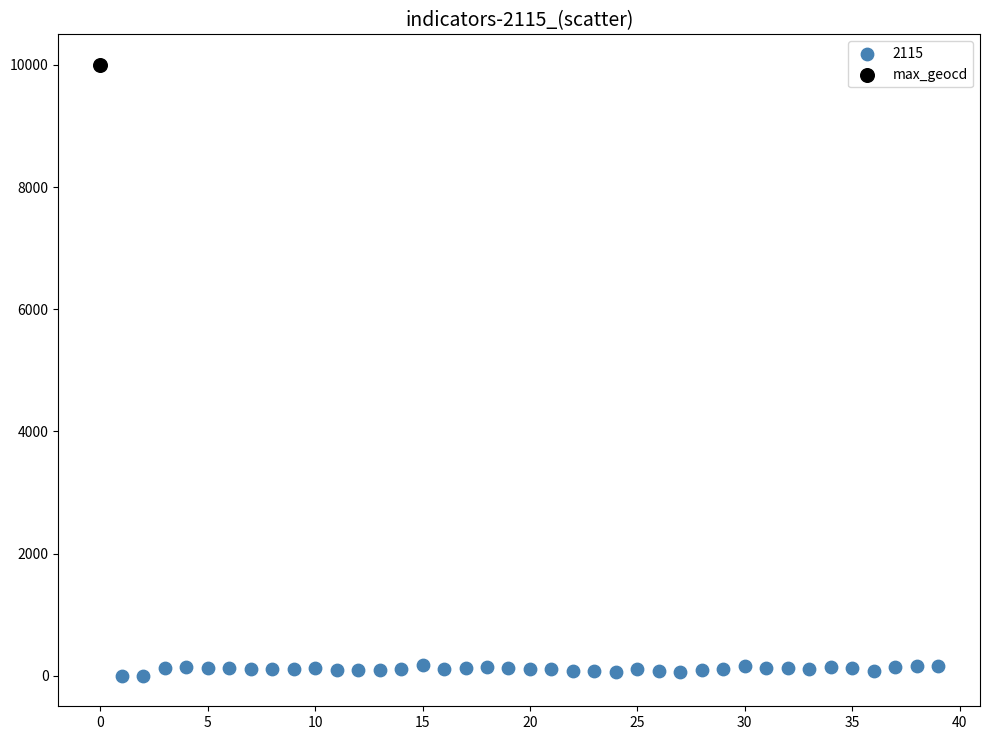

What are all the series names shown in the legend?

2115, max_geocd